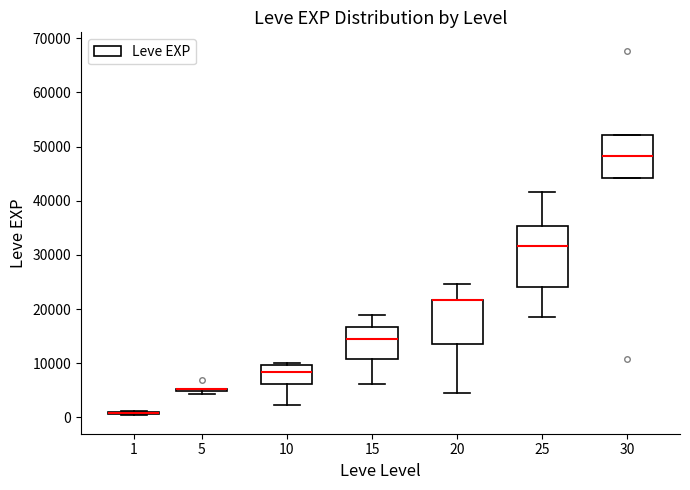

Which box is the tallest, from its lower edge to its upper edge?

25